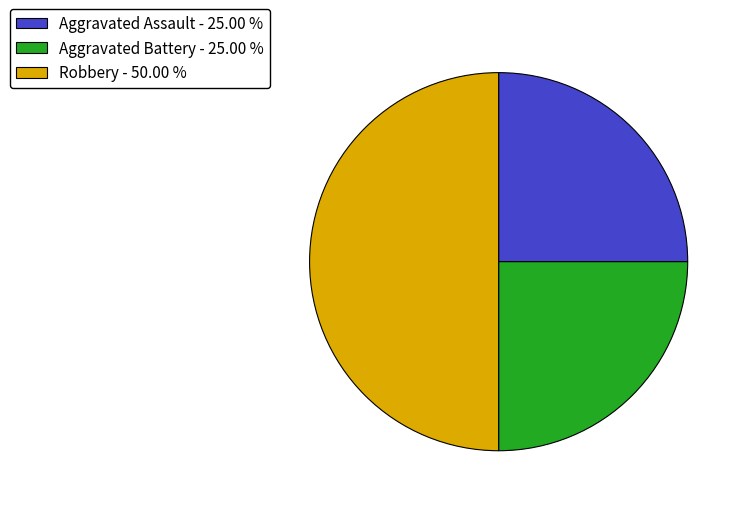

Is Aggravated Assault - 25.00 % the majority of the pie?

No